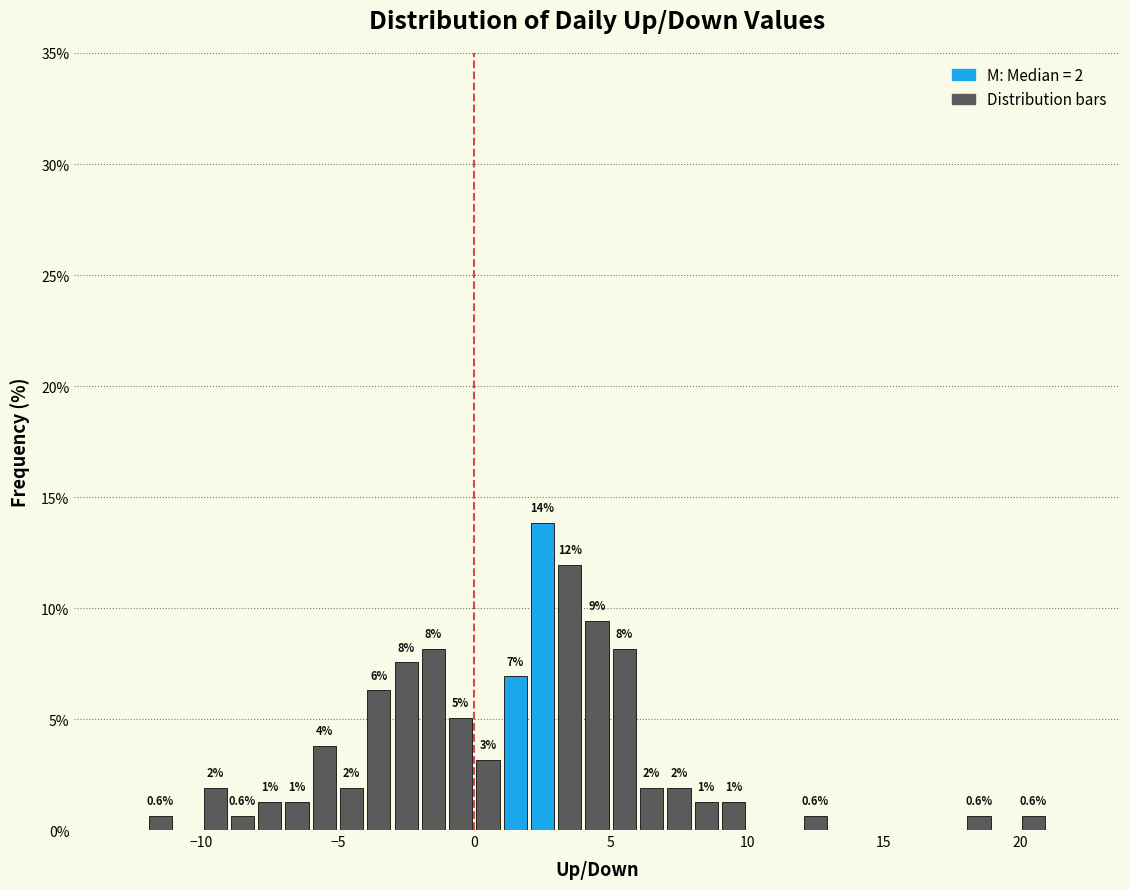

Read against the x-axis, roughly where is the centre of the tallest bar?

2.5